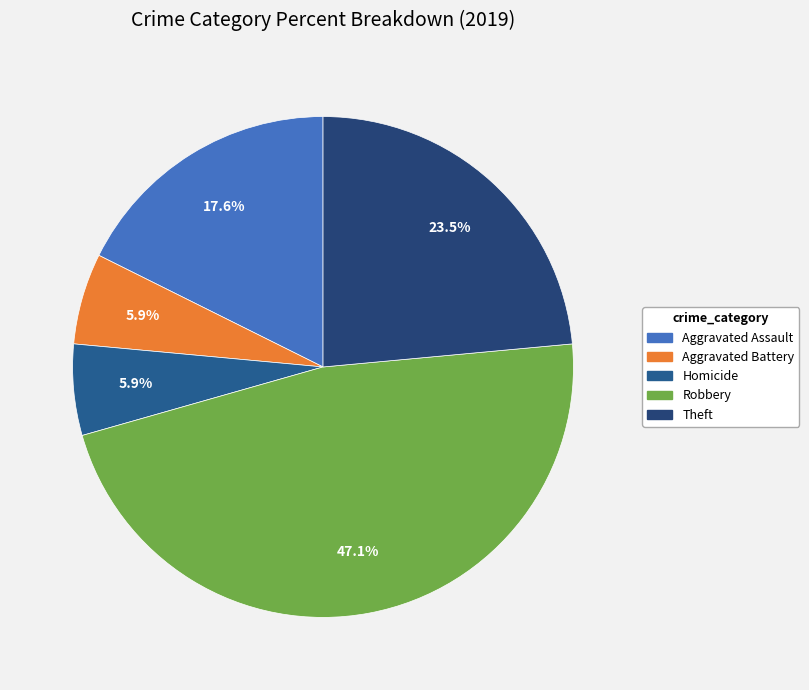

Does any single category account for the majority?

No